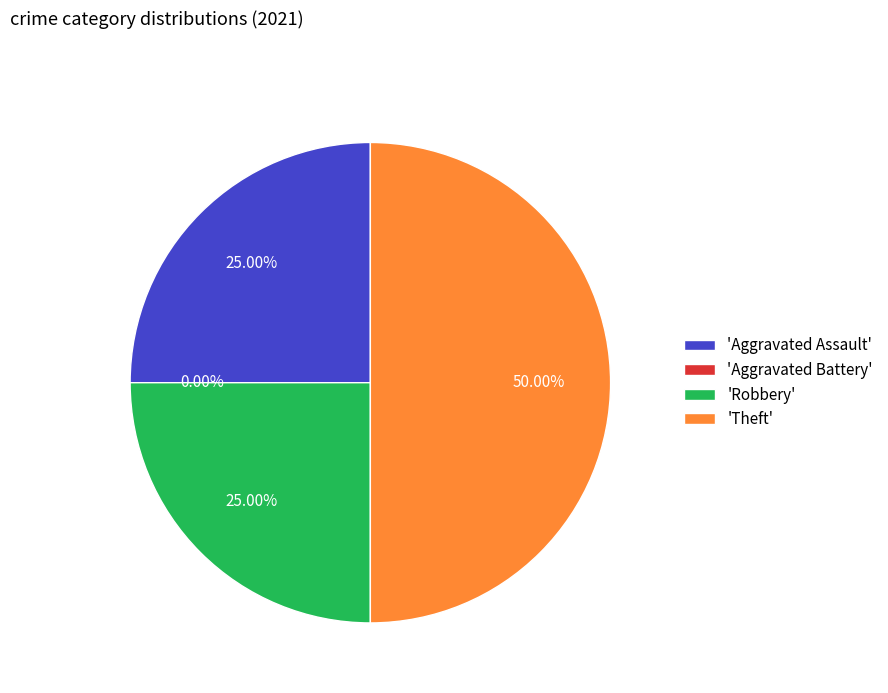

Does Aggravated Battery account for over 50% of the chart?

No